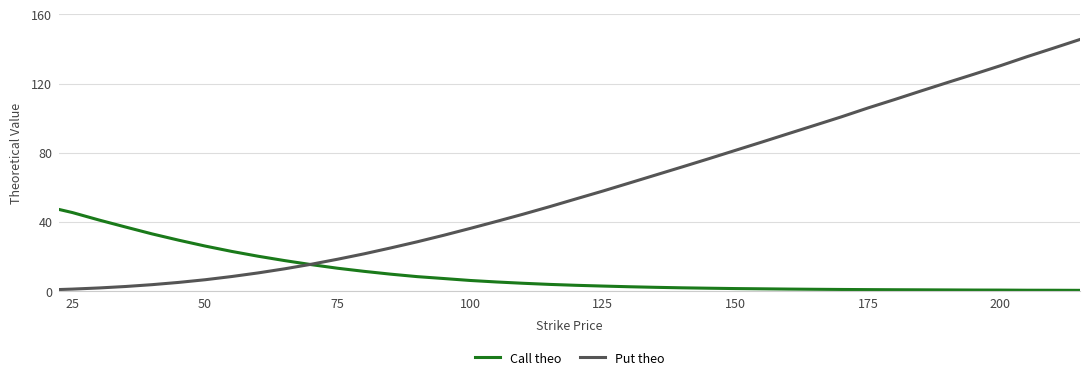

What is the maximum value for Put theo?

145.5